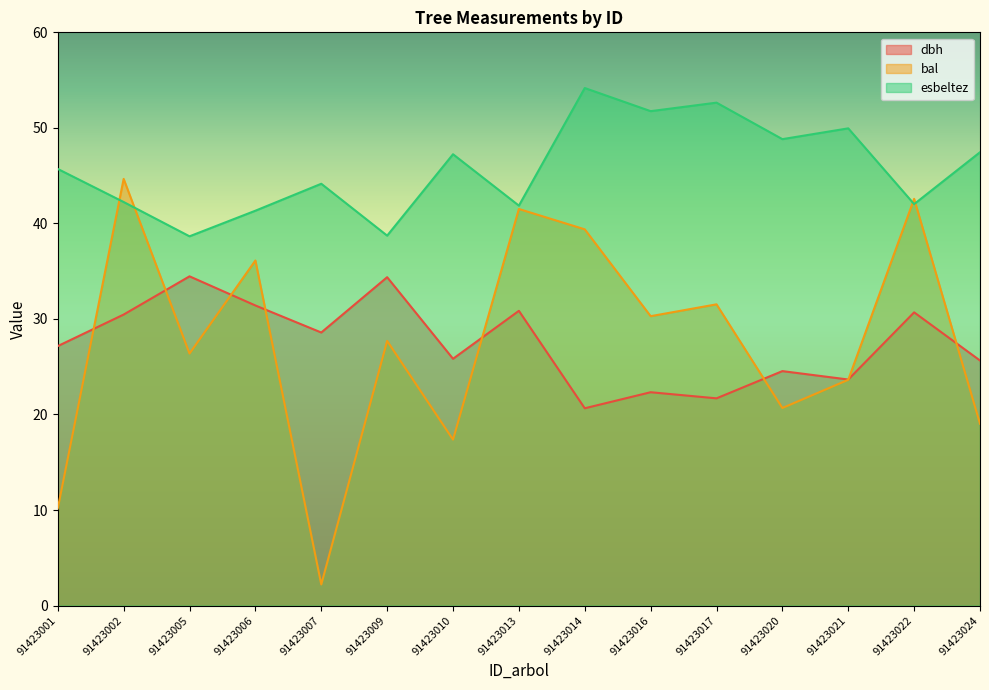

True or false: esbeltez and dbh intersect in this chart.

False